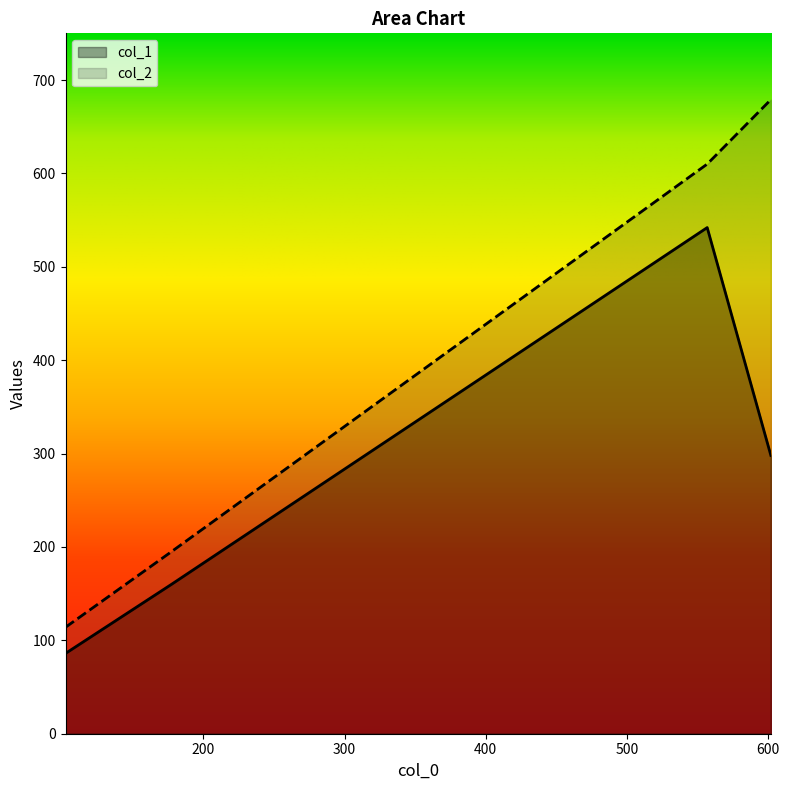

Where is the first local maximum for col_1?

556.9